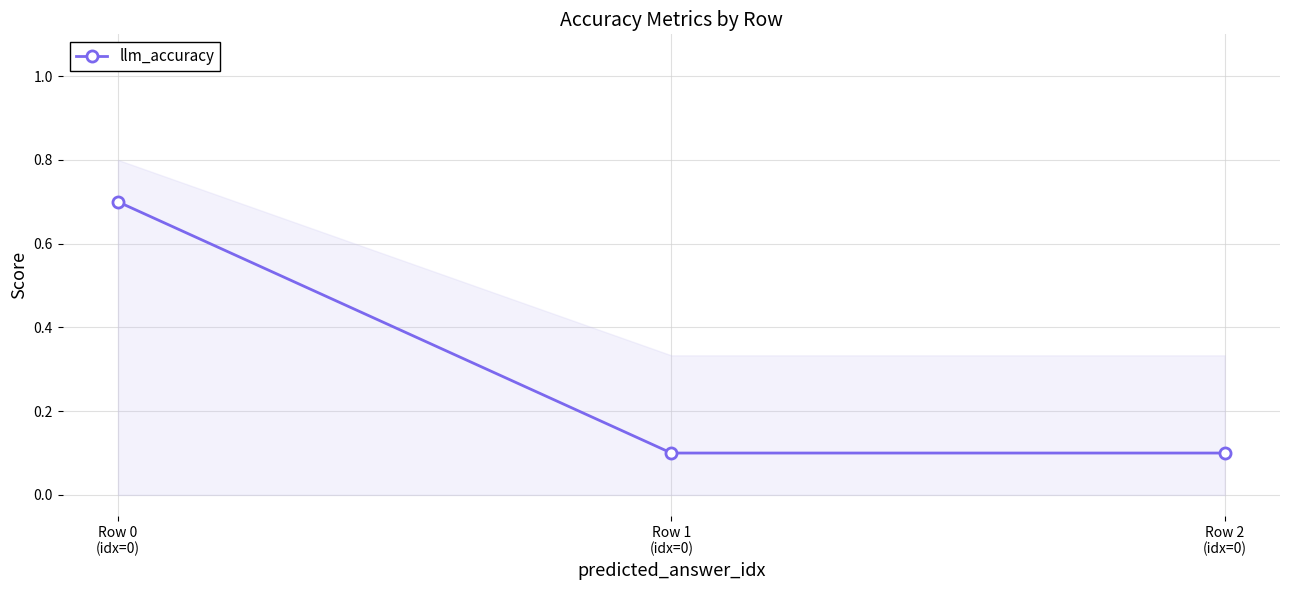

Does the chart display data point markers on the line(s)?

Yes